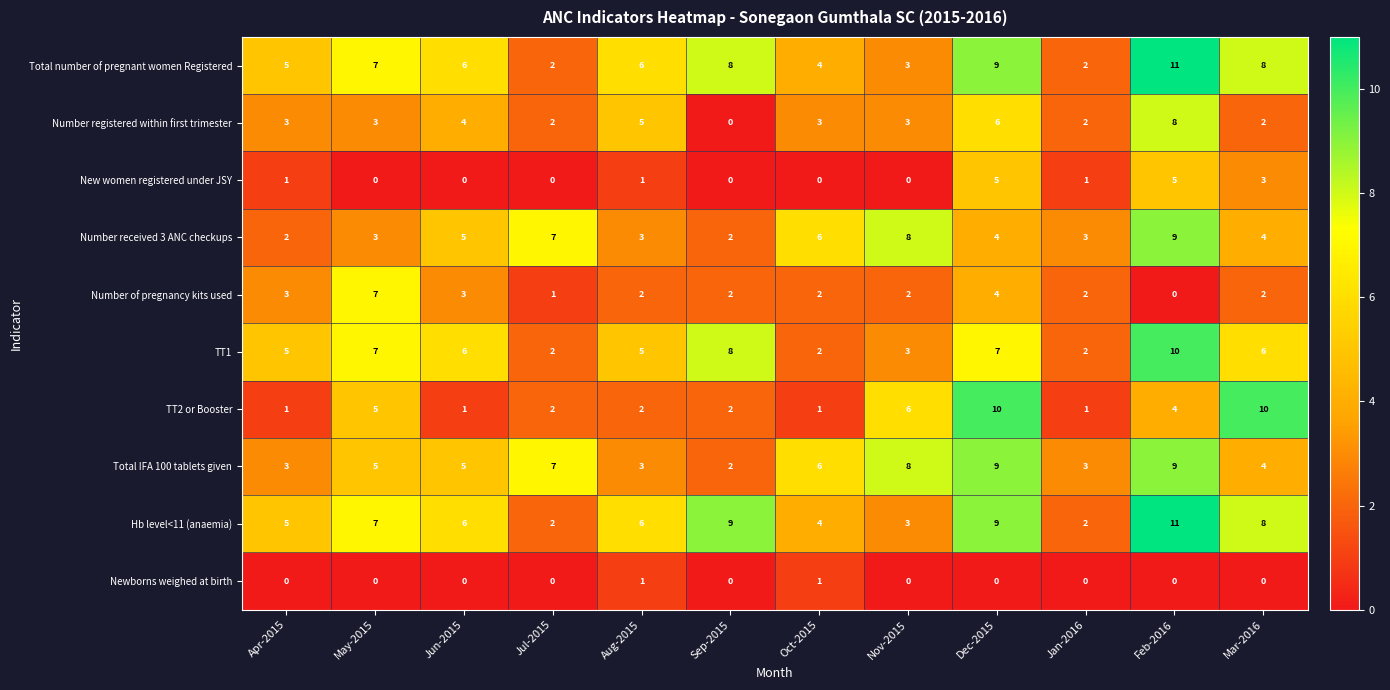

What is the maximum value for Number registered within first trimester?

8